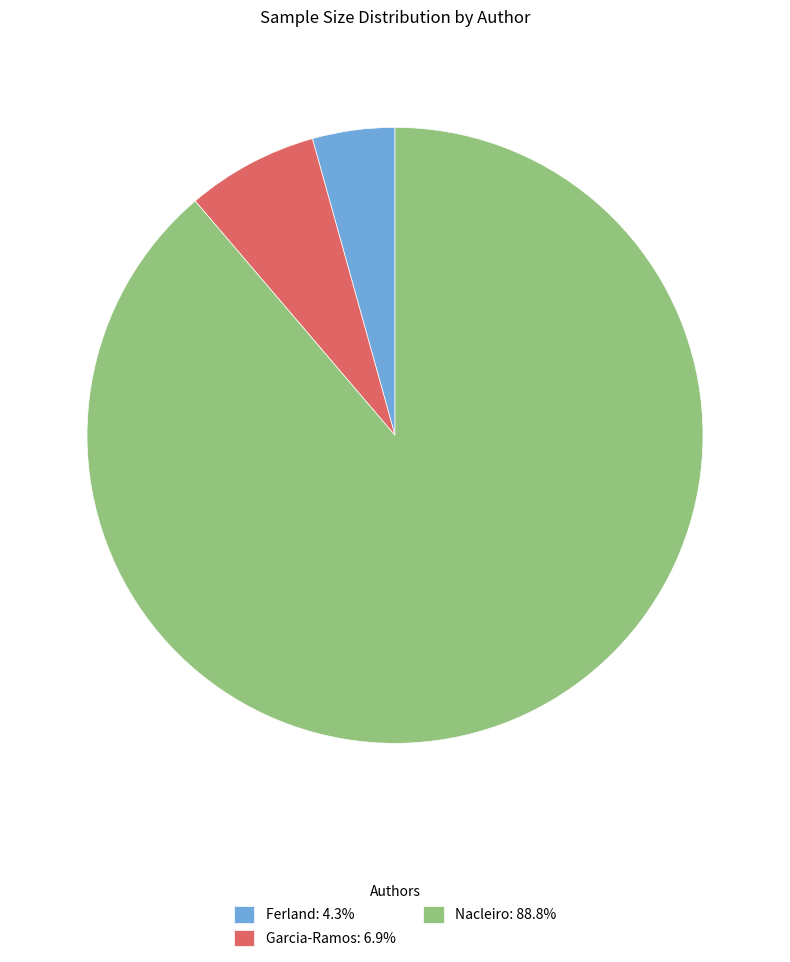

How many slices are in this pie chart?

3